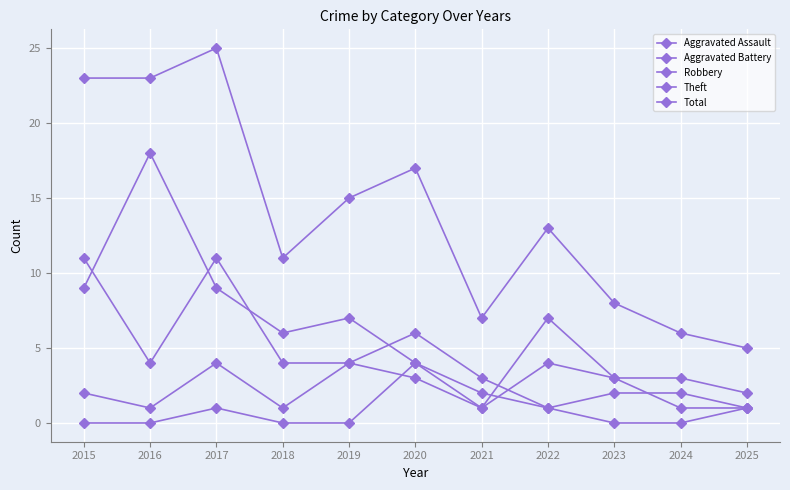

How many values in the Theft series are below 6?

5